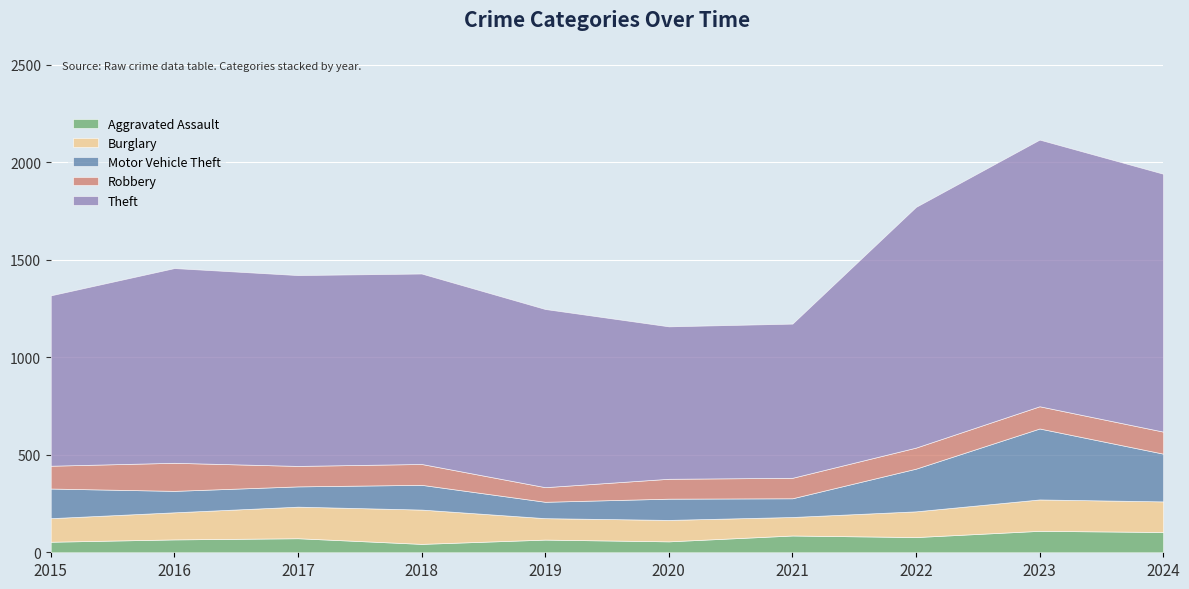

True or false: Aggravated Assault has a value of 72 at 2017.

True